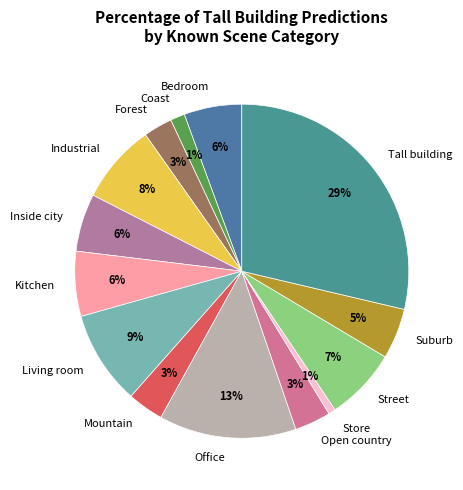

What is the largest slice in the pie chart?

Tall building